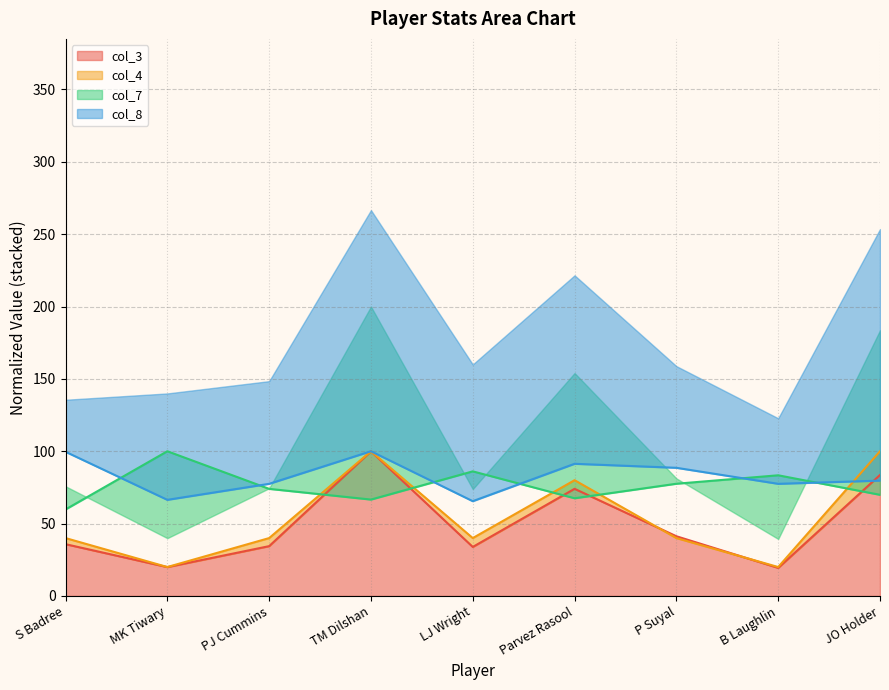

In col_4, how many points are lower than both neighbors (excluding endpoints)?

3